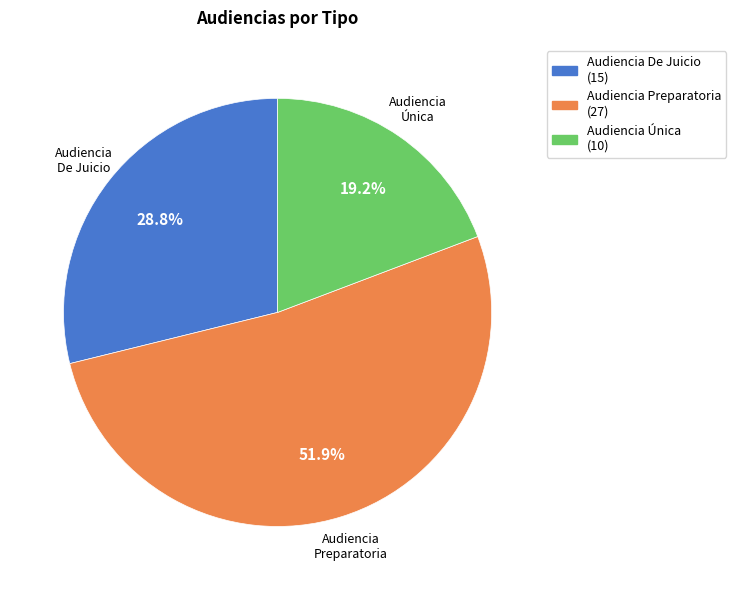

What percentage do Audiencia De Juicio and Audiencia Preparatoria together represent?

80.8%